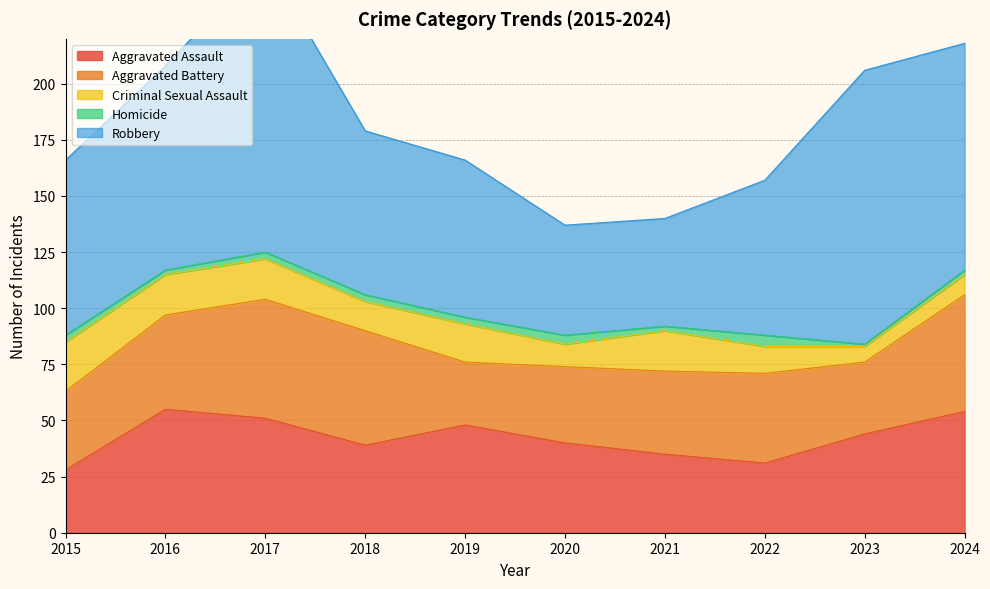

Reading left to right, list all the values displayed in this chart.

Aggravated Assault: 2015=28	2016=55	2017=51	2018=39	2019=48	2020=40	2021=35	2022=31	2023=44	2024=54
Aggravated Battery: 2015=35	2016=42	2017=53	2018=51	2019=28	2020=34	2021=37	2022=40	2023=32	2024=52
Criminal Sexual Assault: 2015=22	2016=18	2017=18	2018=13	2019=17	2020=10	2021=18	2022=12	2023=7	2024=9
Homicide: 2015=3	2016=2	2017=3	2018=3	2019=3	2020=4	2021=2	2022=5	2023=1	2024=2
Robbery: 2015=78	2016=91	2017=130	2018=73	2019=70	2020=49	2021=48	2022=69	2023=122	2024=101